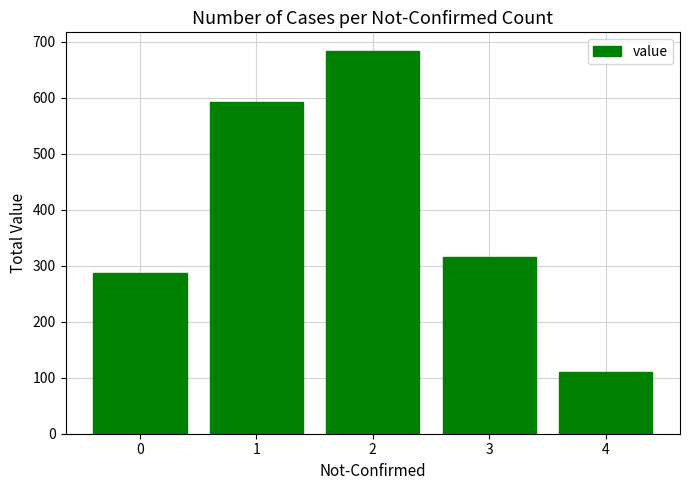

List the labels in order of value, largest first.

2, 1, 3, 0, 4